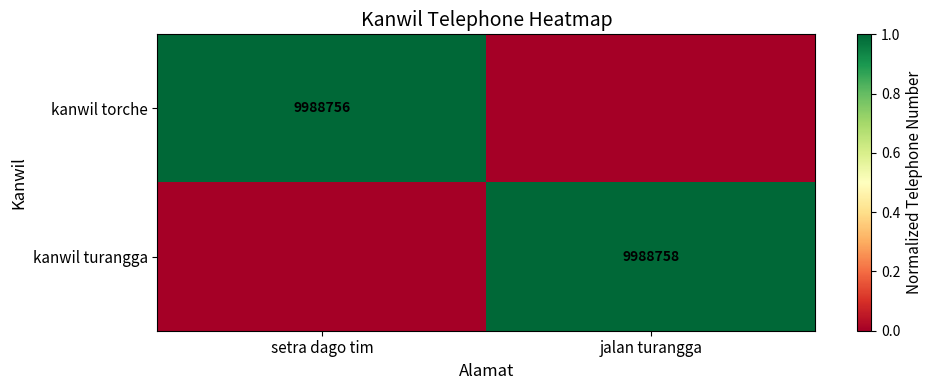

The value of kanwil torche at setra dago tim is 15694602. True or false?

False